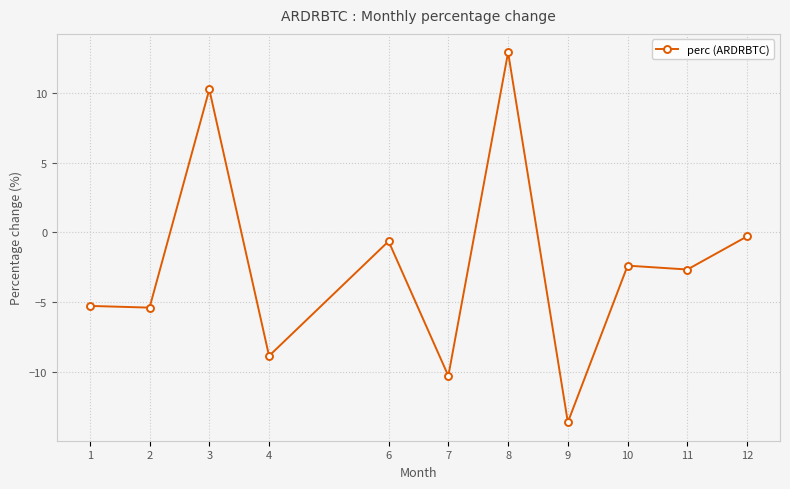

Is it true that the value at 2 is -8.2?

False